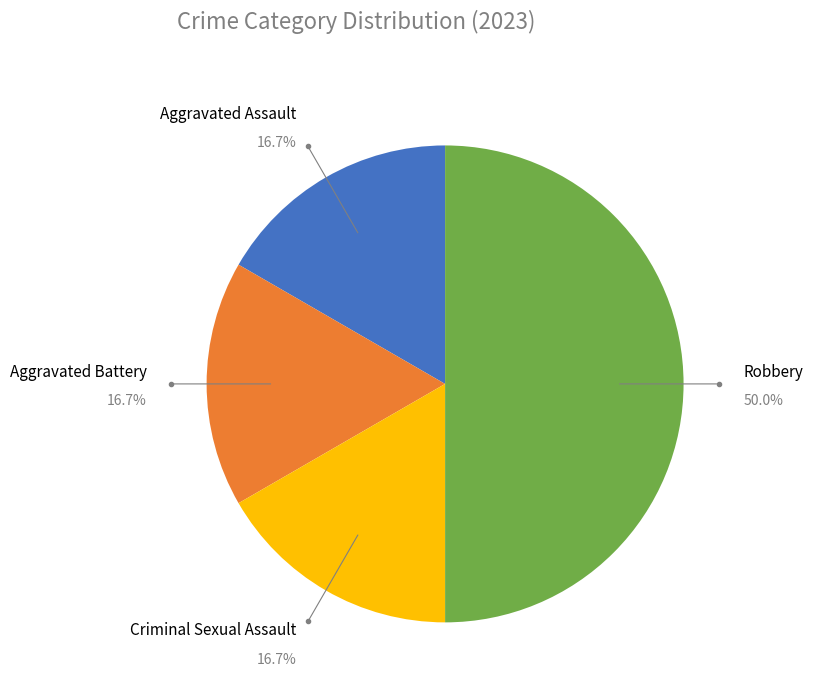

How many segments does this pie chart have?

4